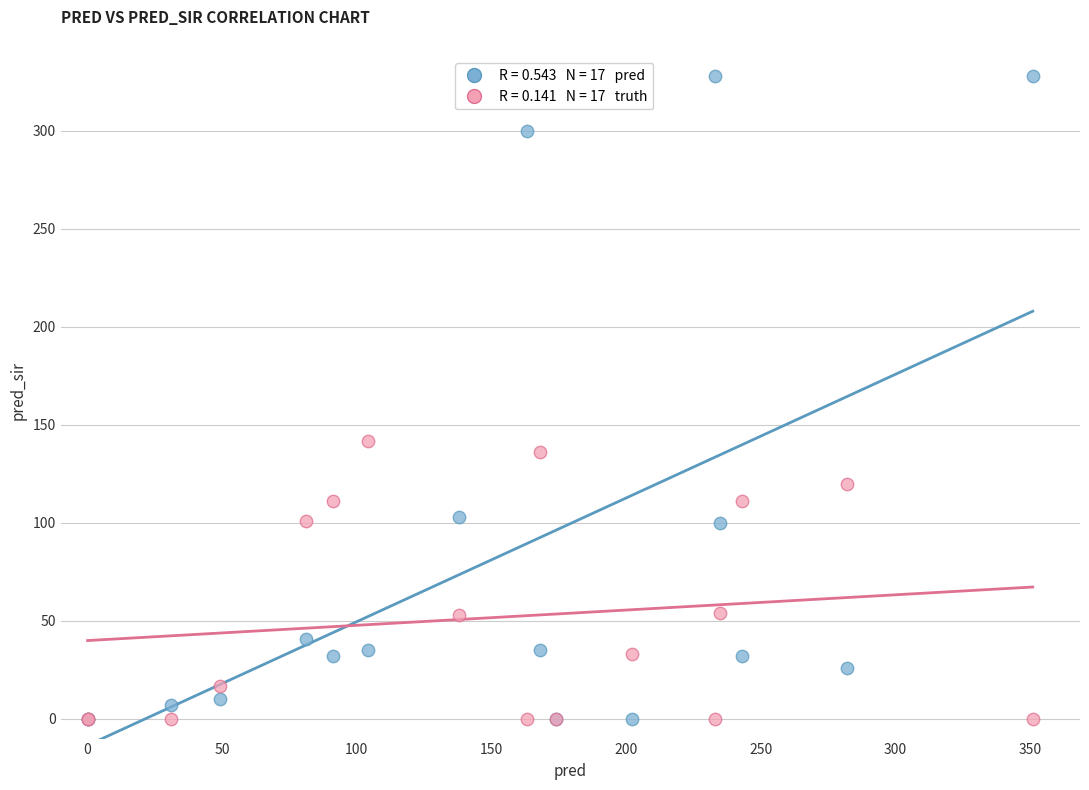

Across all series, what Y value is closest to 164?

142